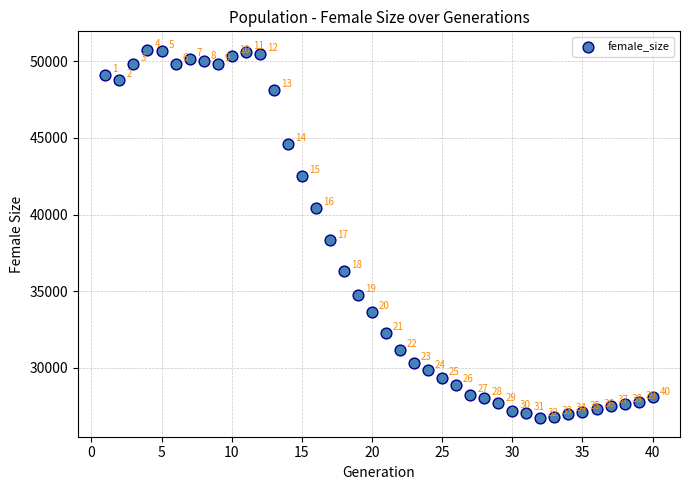

What Y value in the scatter plot is closest to 38734?

38312